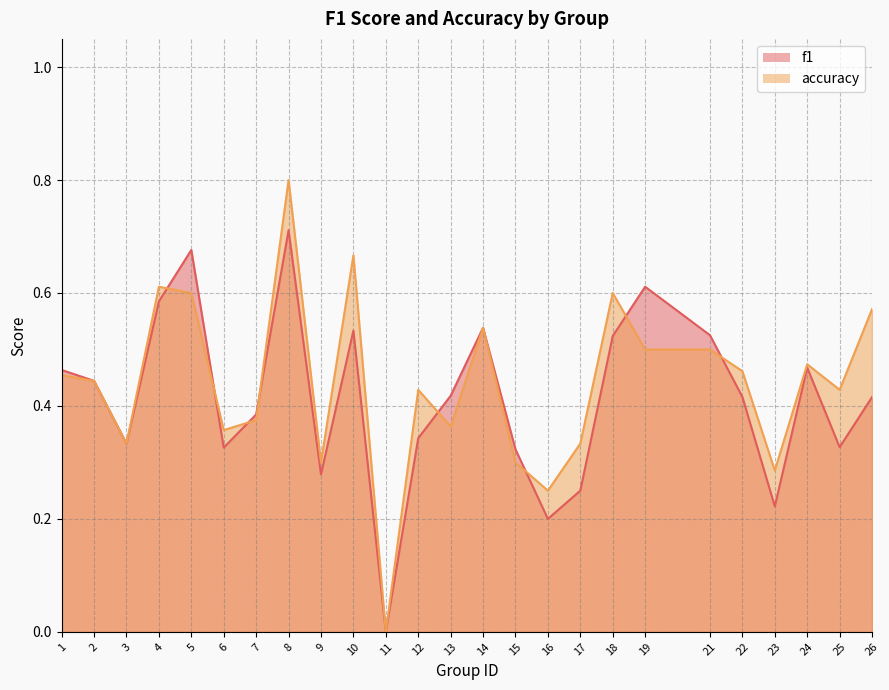

What is the maximum value shown in the chart?

0.8